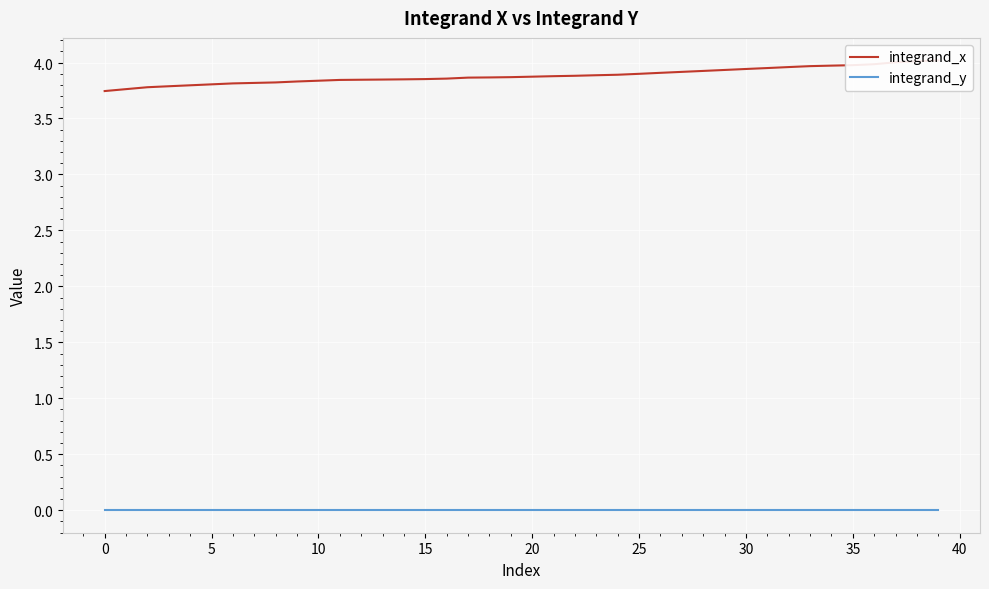

At how many categories does at least one series exceed 0?

40